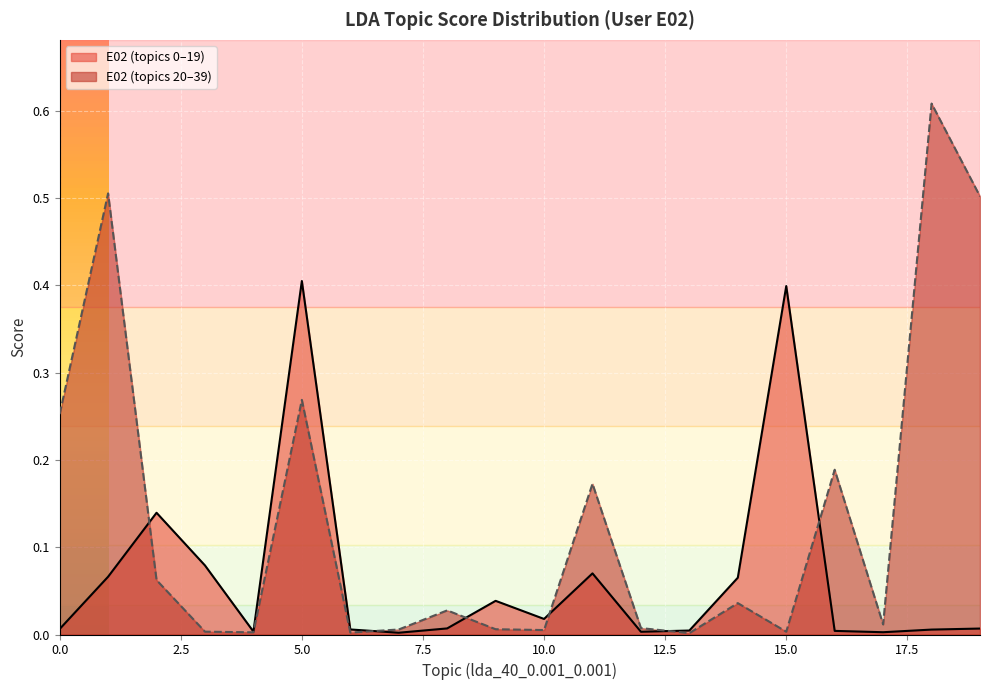

How many lines are shown in the chart?

2